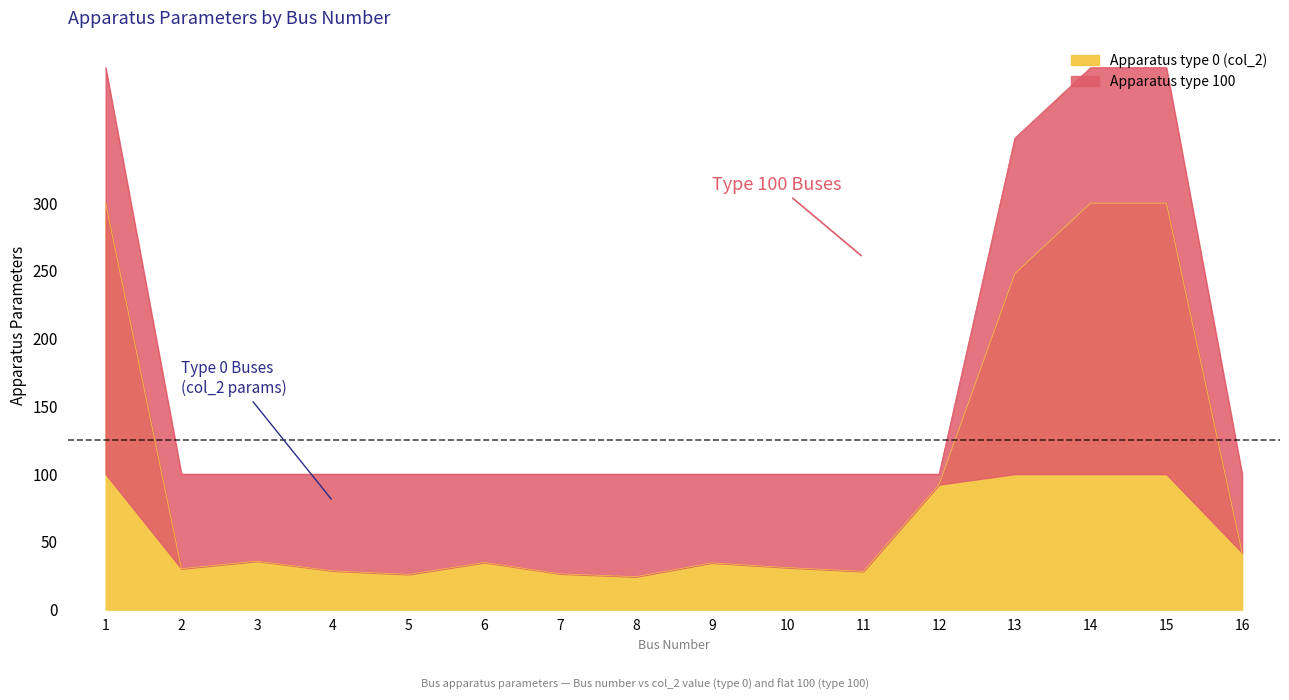

Where does the data first go above 34?

1